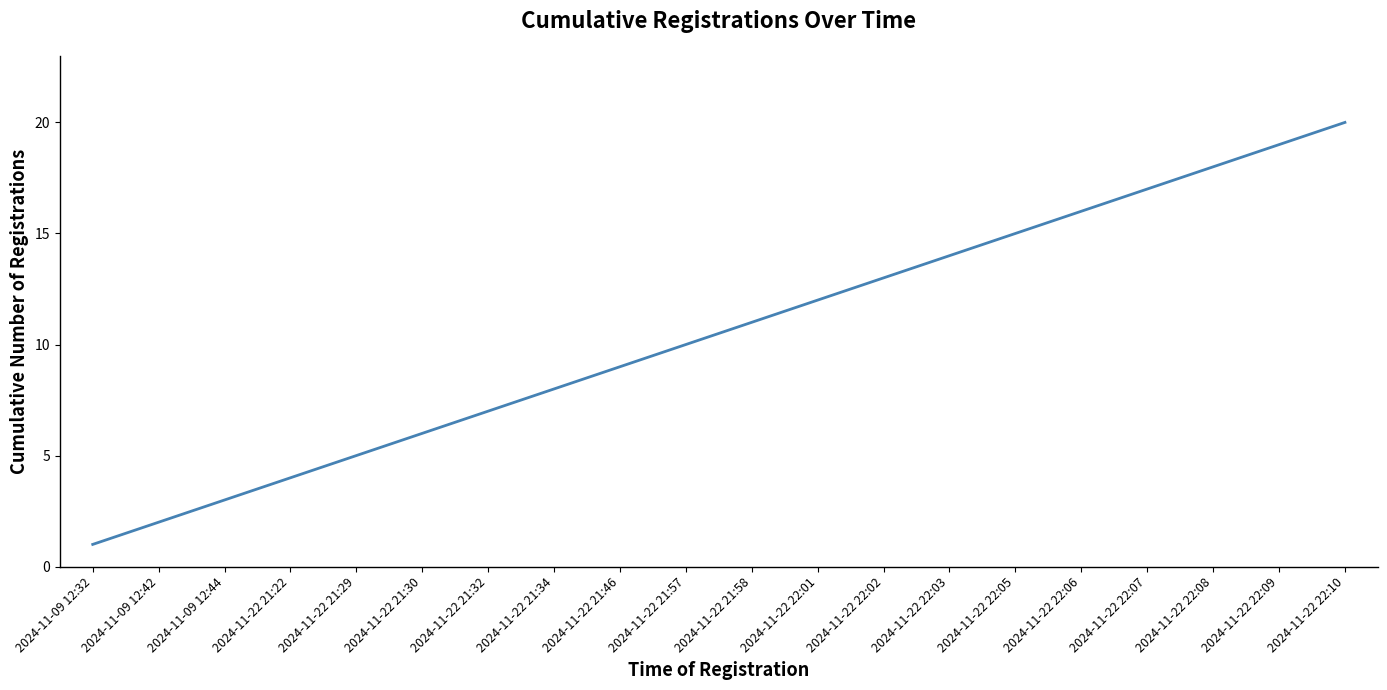

True or false: the data has more than 2 interior local peaks.

False